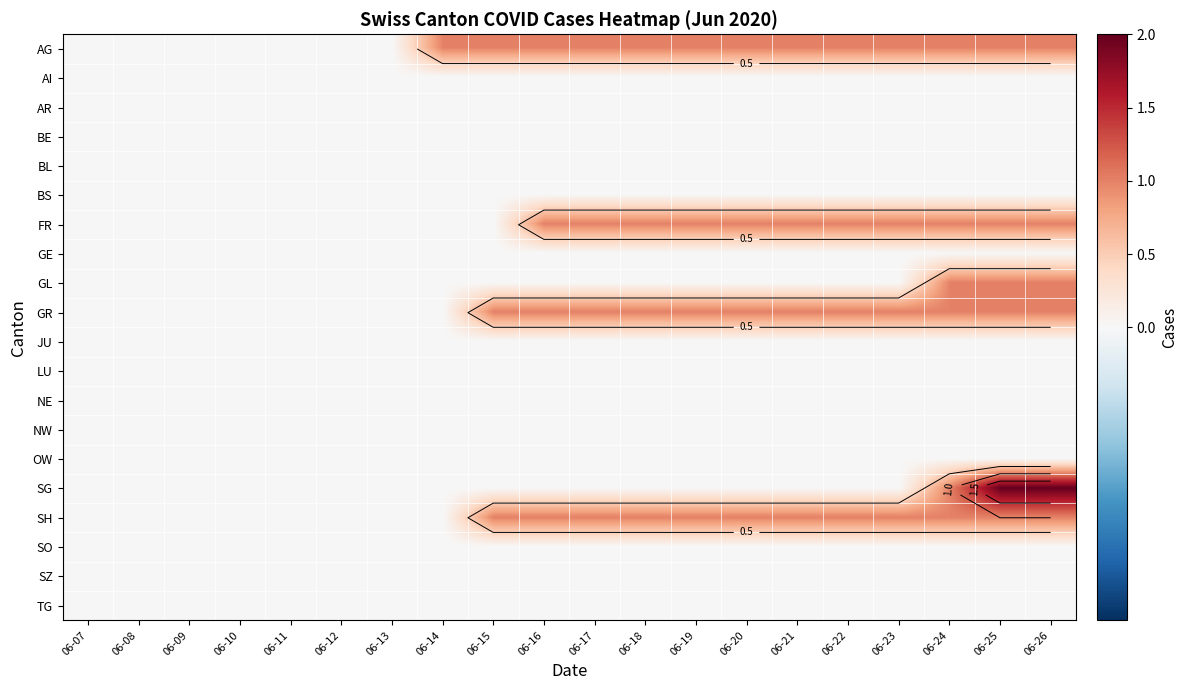

Rank the categories by SZ value from highest to lowest.

06-07, 06-08, 06-09, 06-10, 06-11, 06-12, 06-13, 06-14, 06-15, 06-16, 06-17, 06-18, 06-19, 06-20, 06-21, 06-22, 06-23, 06-24, 06-25, 06-26